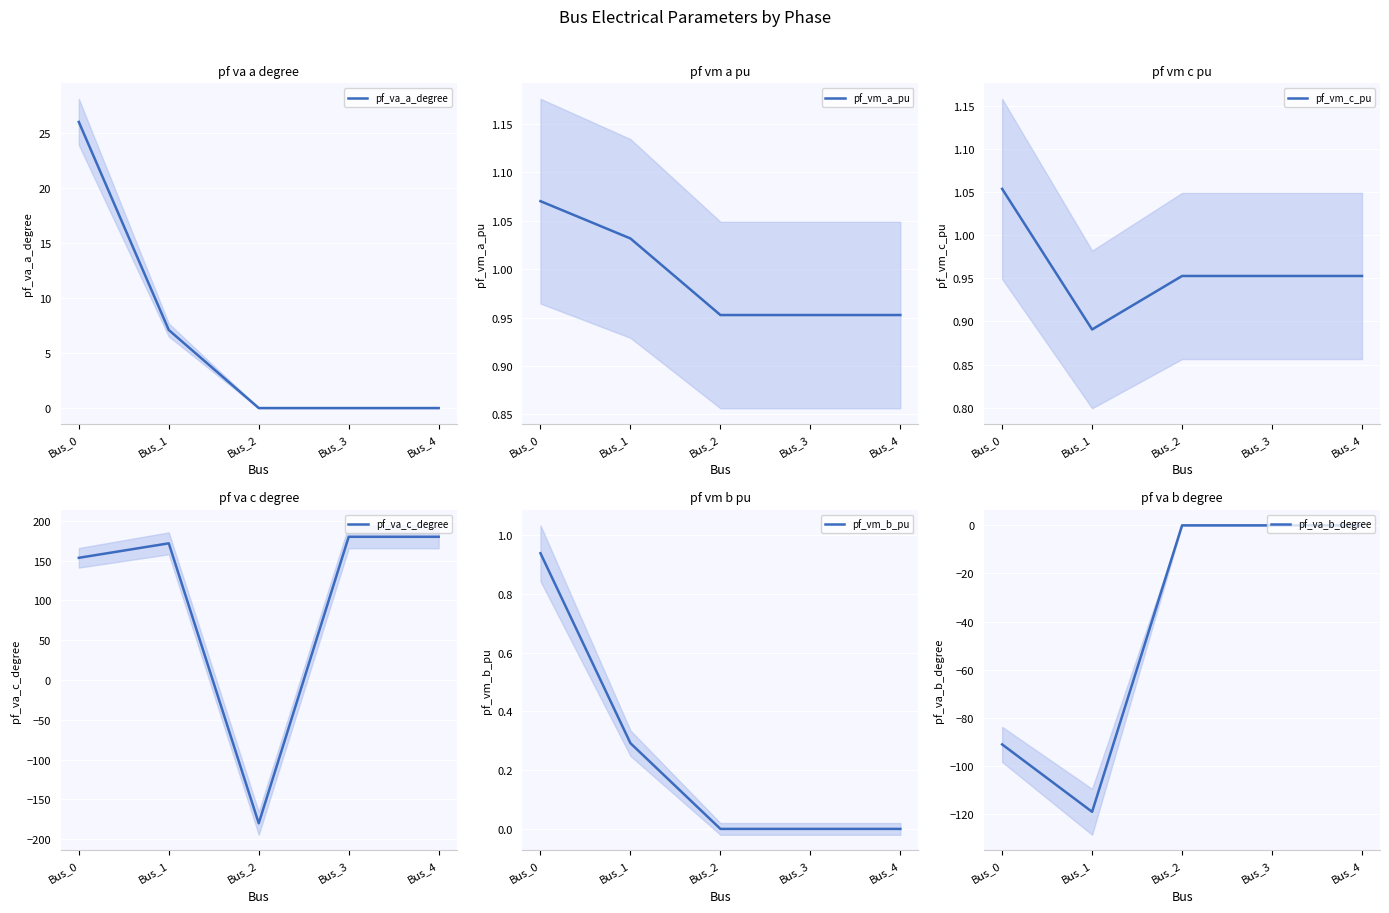

At which category does the chart reach its minimum across all series?

Bus_2